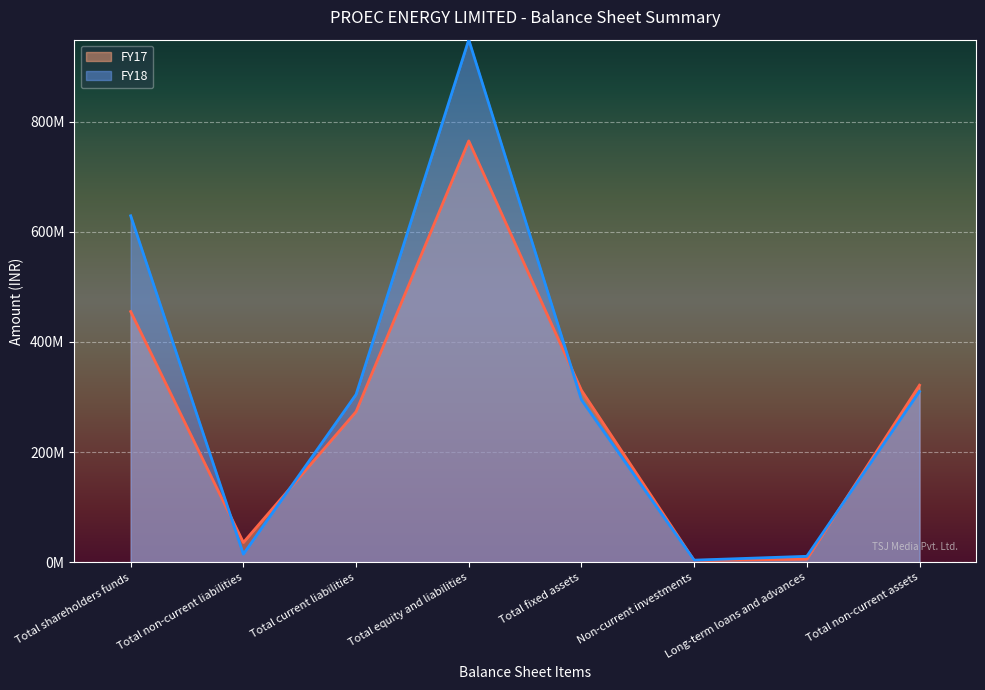

At which label does FY18 reach its minimum?

Non-current investments